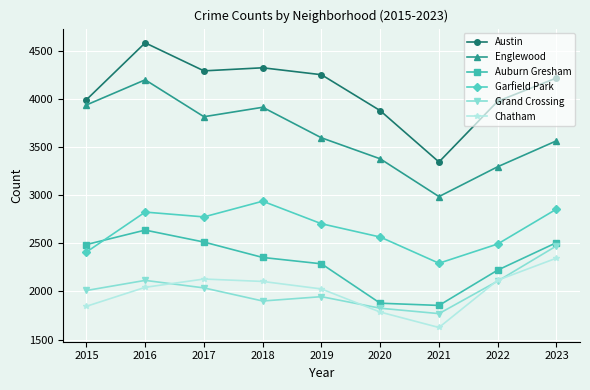

Is the value of Chatham at 2021 greater than the value of Austin at 2023?

No